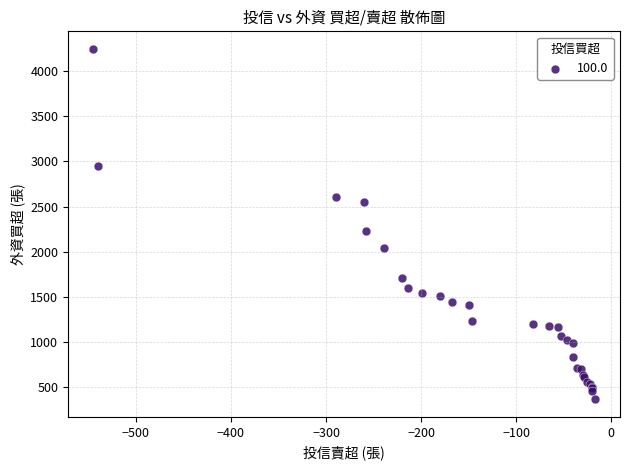

What Y value in the scatter plot is closest to 2305?

2227